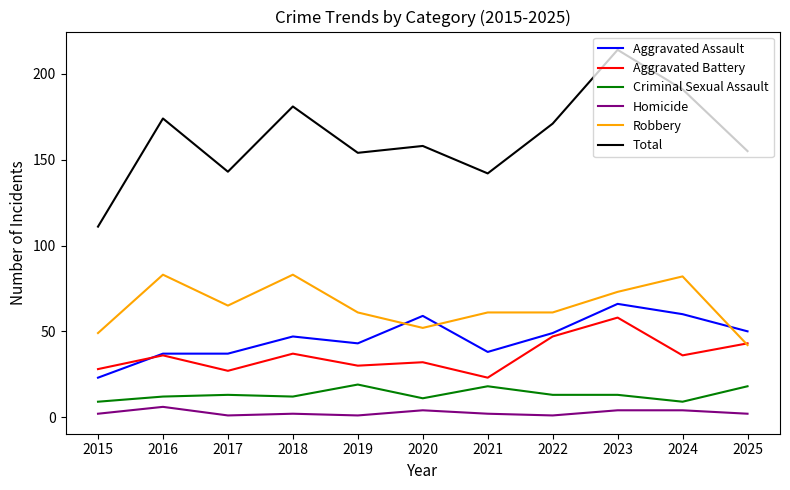

Reading right to left, list all the values displayed in this chart.

Aggravated Assault: 50	60	66	49	38	59	43	47	37	37	23
Aggravated Battery: 43	36	58	47	23	32	30	37	27	36	28
Criminal Sexual Assault: 18	9	13	13	18	11	19	12	13	12	9
Homicide: 2	4	4	1	2	4	1	2	1	6	2
Robbery: 42	82	73	61	61	52	61	83	65	83	49
Total: 155	191	214	171	142	158	154	181	143	174	111